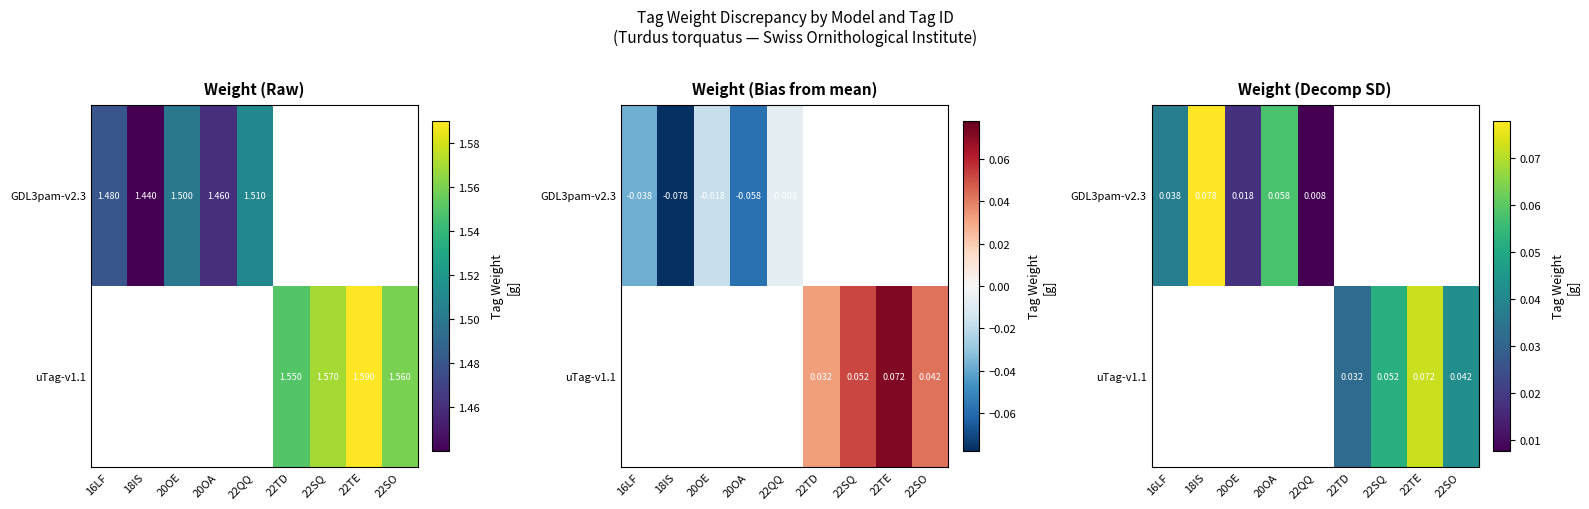

Rank the series by their maximum value, from lowest to highest.

GDL3pam-v2.3, uTag-v1.1